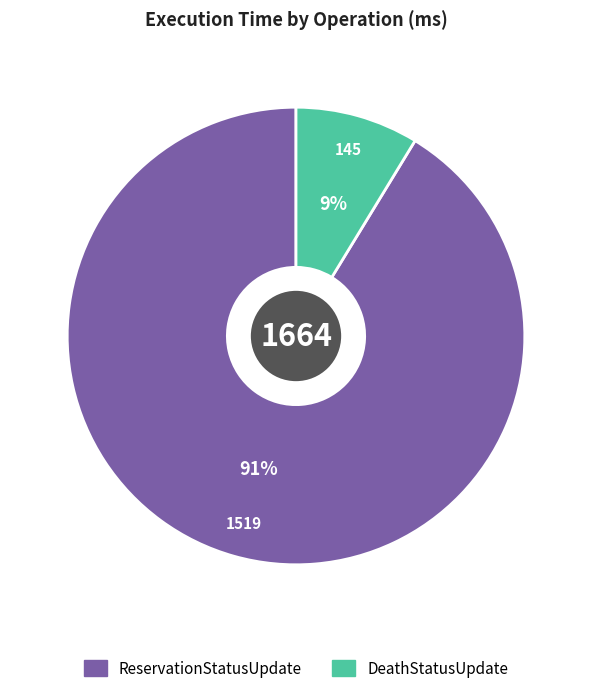

To the nearest percent, what is the average slice percentage?

50%